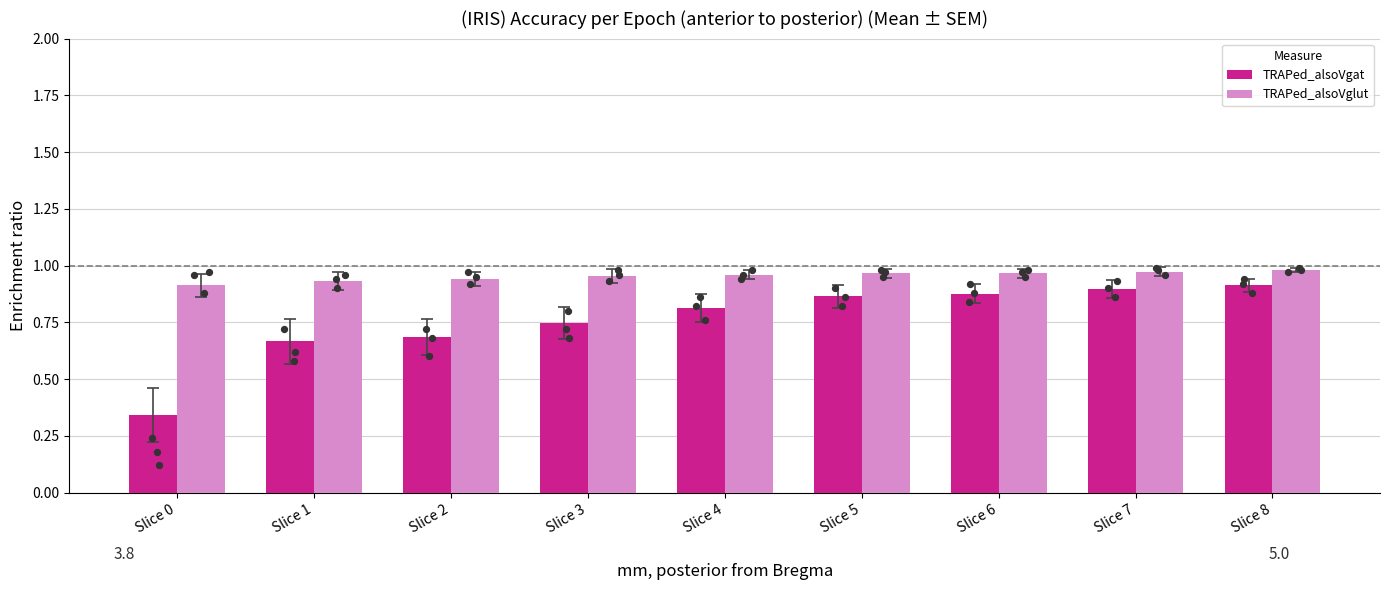

At how many categories does at least one series exceed 0?

9